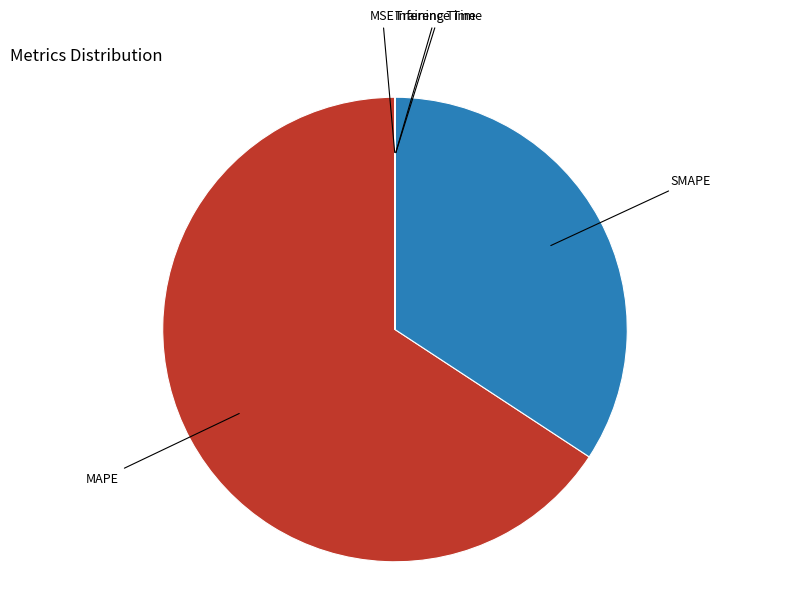

Does any single category account for the majority?

Yes